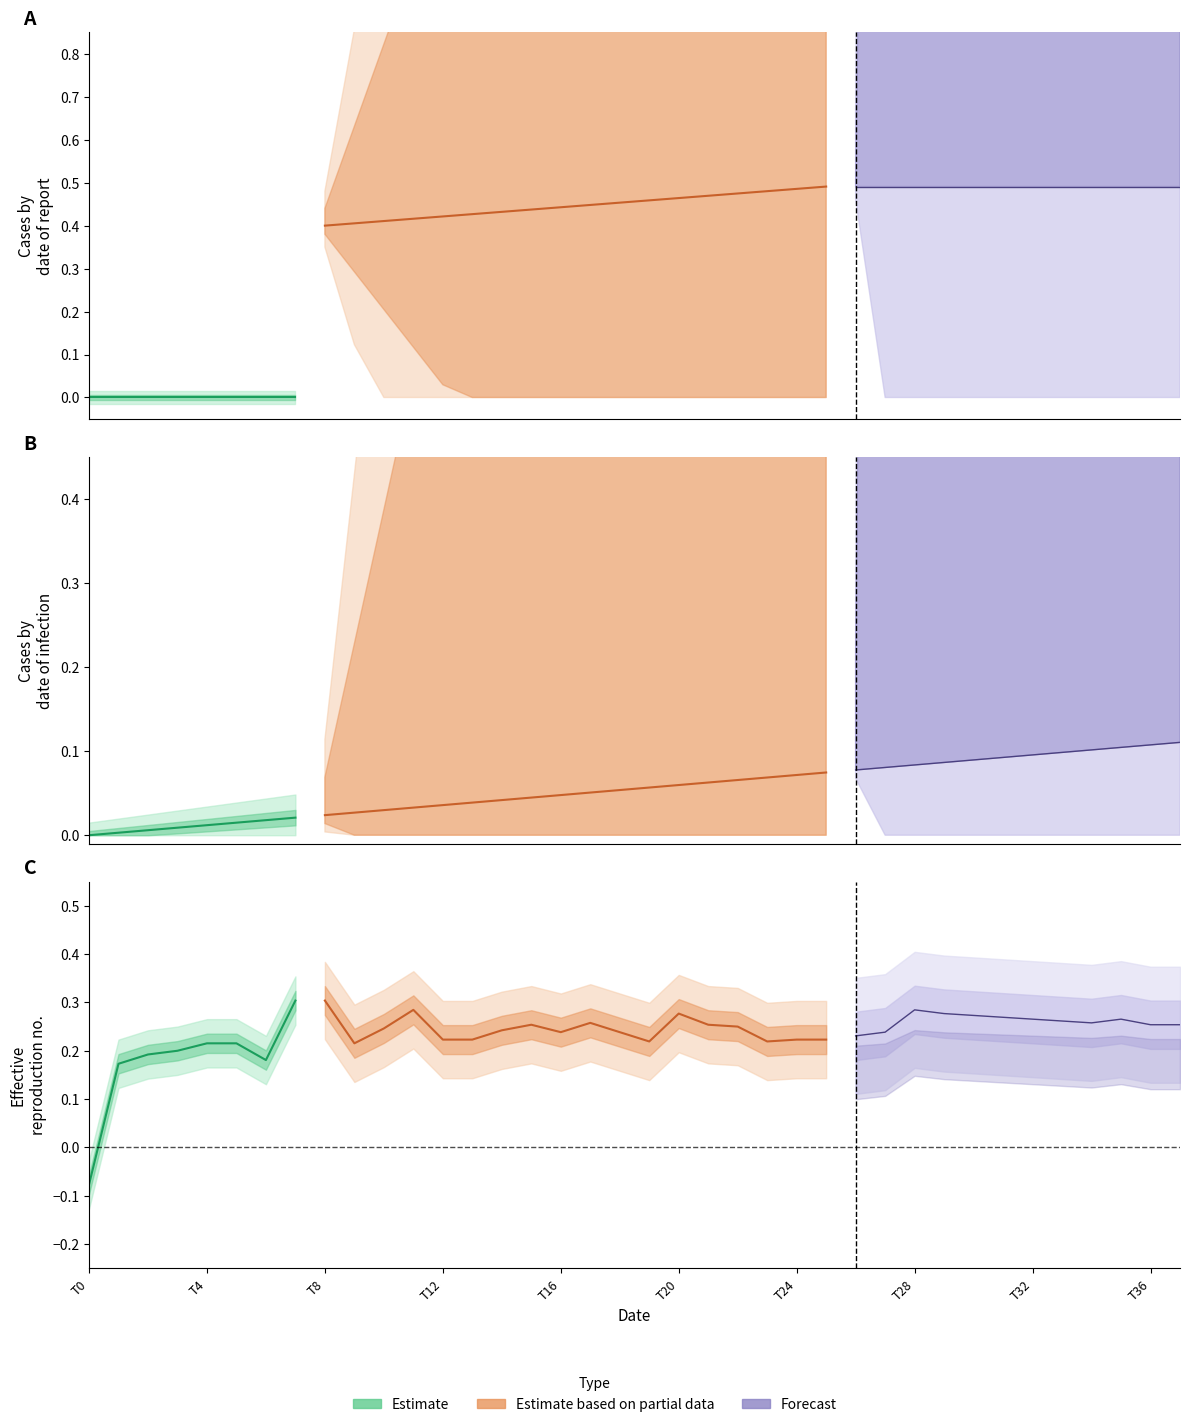

Reading left to right, list all the values displayed in this chart.

col_40: 0=0.0	1=0.0	2=0.0	3=0.0	4=0.0	5=0.0	6=0.0	7=0.0	8=0.0	9=0.0	10=0.0	11=0.0	12=0.0	13=0.0	14=0.0	15=0.0	16=0.0	17=0.1	18=0.1	19=0.1	20=0.1	21=0.1	22=0.1	23=0.1	24=0.1	25=0.1	26=0.1	27=0.1	28=0.1	29=0.1	30=0.1	31=0.1	32=0.1	33=0.1	34=0.1	35=0.1	36=0.1	37=0.1
col_10: 0=0.0	1=0.0	2=0.0	3=0.0	4=0.0	5=0.0	6=0.0	7=0.0	8=0.0	9=0.0	10=0.0	11=0.0	12=0.0	13=0.0	14=0.0	15=0.0	16=0.0	17=0.0	18=0.0	19=0.0	20=0.0	21=0.0	22=0.0	23=0.0	24=0.0	25=0.0	26=0.0	27=0.0	28=0.0	29=0.0	30=0.0	31=0.0	32=0.0	33=0.0	34=0.0	35=0.0	36=0.0	37=0.0
col_9: 0=0.0	1=0.0	2=0.0	3=0.0	4=0.0	5=0.0	6=0.0	7=0.0	8=0.4	9=0.4	10=0.4	11=0.4	12=0.4	13=0.4	14=0.4	15=0.4	16=0.4	17=0.4	18=0.5	19=0.5	20=0.5	21=0.5	22=0.5	23=0.5	24=0.5	25=0.5	26=0.5	27=0.5	28=0.5	29=0.5	30=0.5	31=0.5	32=0.5	33=0.5	34=0.5	35=0.5	36=0.5	37=0.5
col_0: 0=-0.1	1=0.2	2=0.2	3=0.2	4=0.2	5=0.2	6=0.2	7=0.3	8=0.3	9=0.2	10=0.2	11=0.3	12=0.2	13=0.2	14=0.2	15=0.3	16=0.2	17=0.3	18=0.2	19=0.2	20=0.3	21=0.3	22=0.2	23=0.2	24=0.2	25=0.2	26=0.2	27=0.2	28=0.3	29=0.3	30=0.3	31=0.3	32=0.3	33=0.3	34=0.3	35=0.3	36=0.3	37=0.3
col_35: 0=0.0	1=0.0	2=0.0	3=0.0	4=0.0	5=0.0	6=0.0	7=0.0	8=0.0	9=0.0	10=0.0	11=0.0	12=0.0	13=0.0	14=0.0	15=0.0	16=0.0	17=0.0	18=0.0	19=0.0	20=0.0	21=0.0	22=0.0	23=0.0	24=0.0	25=0.0	26=0.0	27=0.0	28=0.0	29=0.0	30=0.0	31=0.0	32=0.0	33=0.0	34=0.0	35=0.0	36=0.0	37=0.0
col_36: 0=0.0	1=0.0	2=0.0	3=0.0	4=0.0	5=0.0	6=0.0	7=0.0	8=0.0	9=0.0	10=0.0	11=0.0	12=0.0	13=0.0	14=0.0	15=0.0	16=0.0	17=0.0	18=0.0	19=0.0	20=0.0	21=0.0	22=0.0	23=0.0	24=0.0	25=0.0	26=0.0	27=0.0	28=0.0	29=0.0	30=0.0	31=0.0	32=0.0	33=0.0	34=0.0	35=0.0	36=0.0	37=0.0